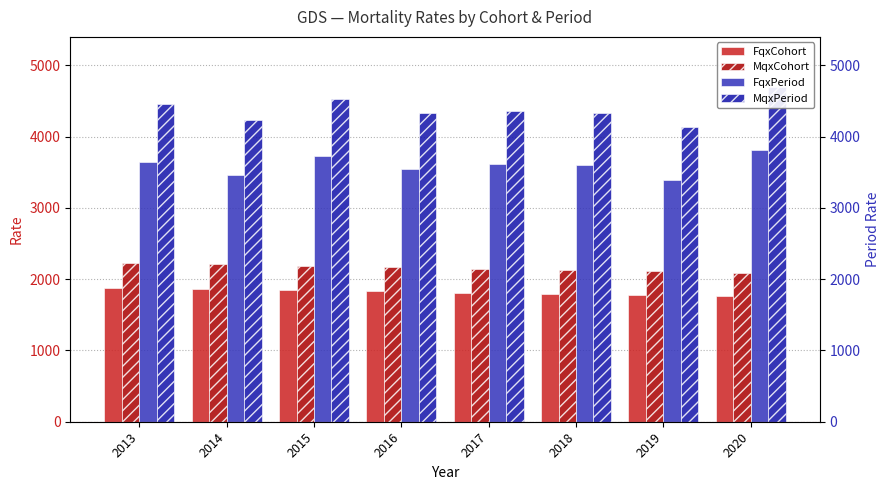

List the labels in order of FqxPeriod value, smallest first.

2019, 2014, 2016, 2018, 2017, 2013, 2015, 2020